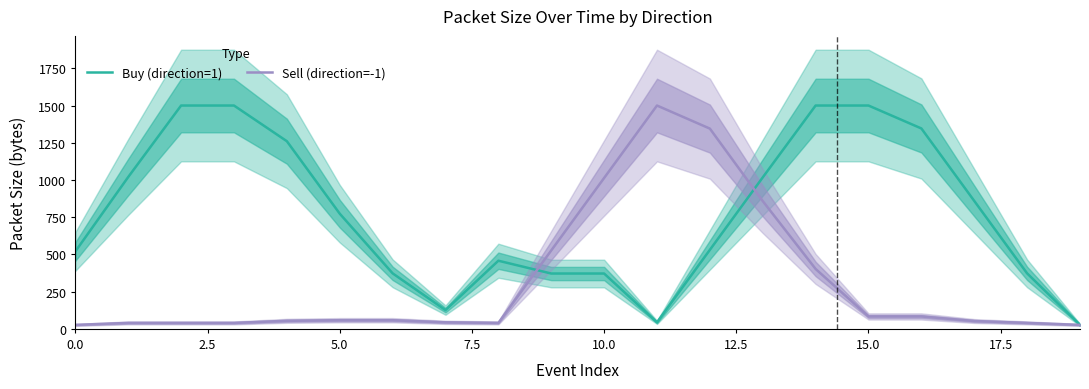

What is the greatest value displayed?

1500.0